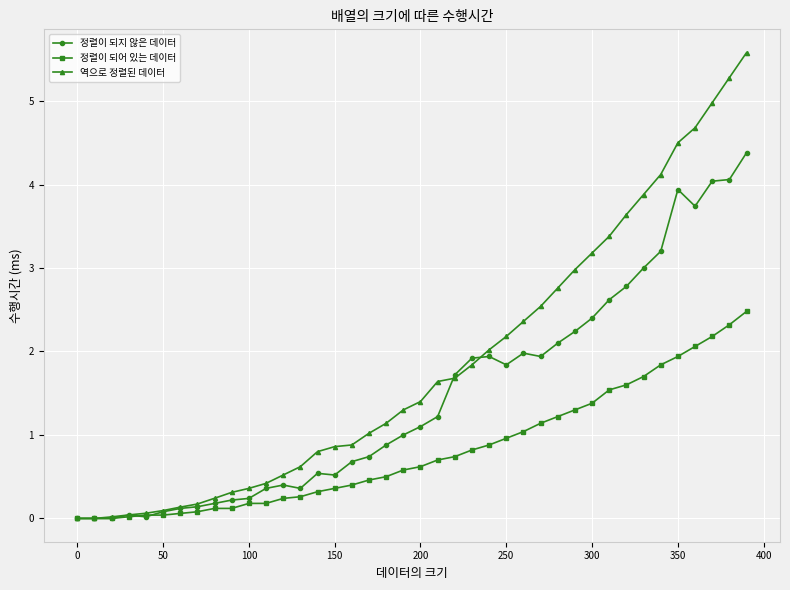

Which series has the largest total across all categories?

역으로 정렬된 데이터